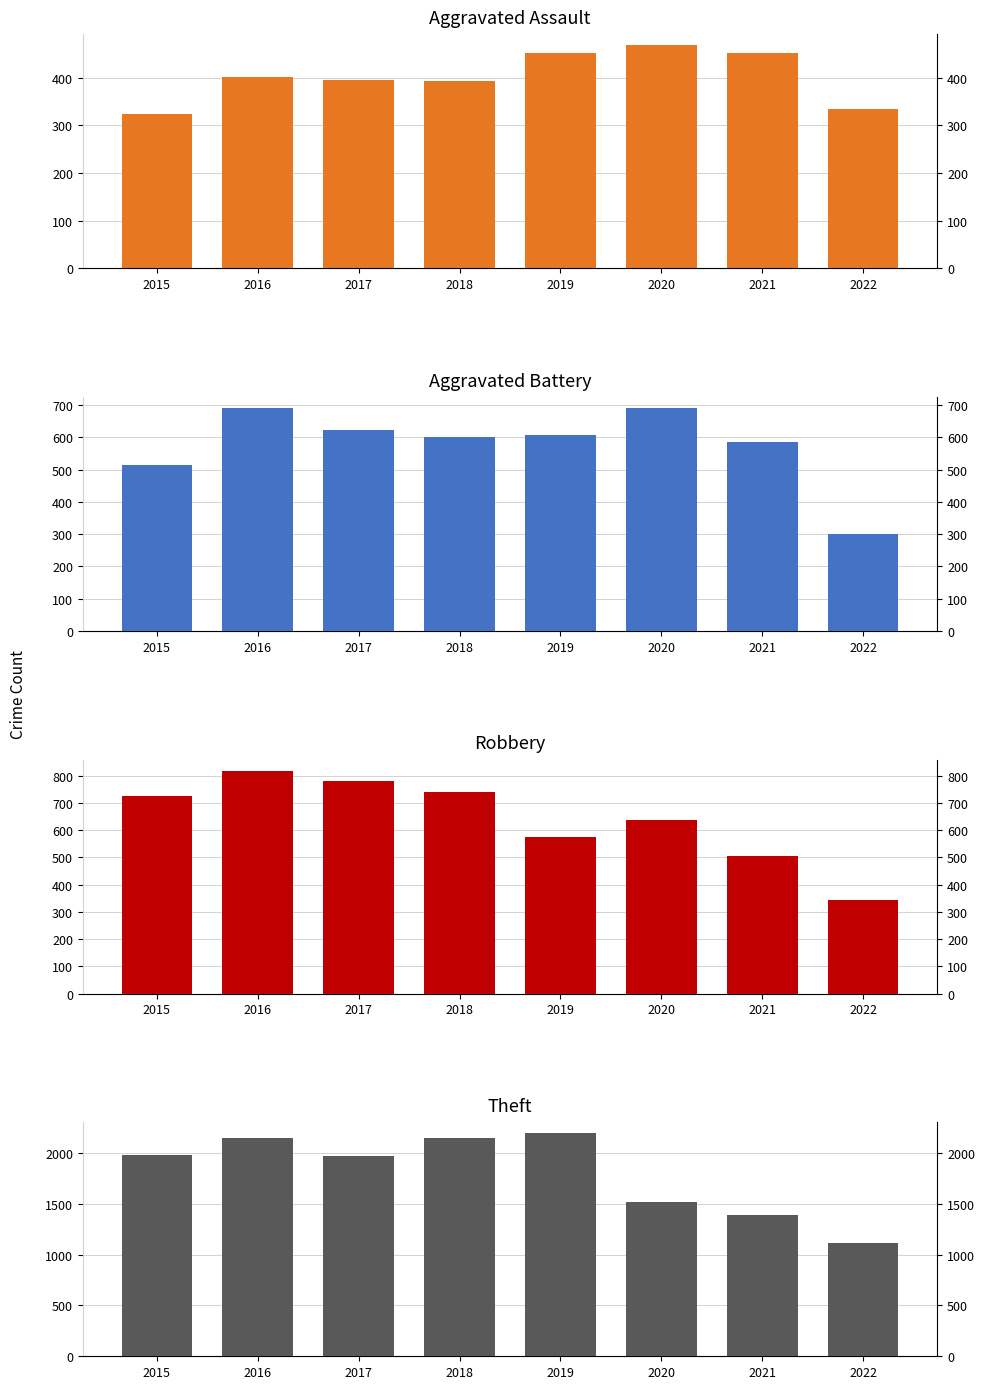

At which category does the chart reach its peak across all series?

2019